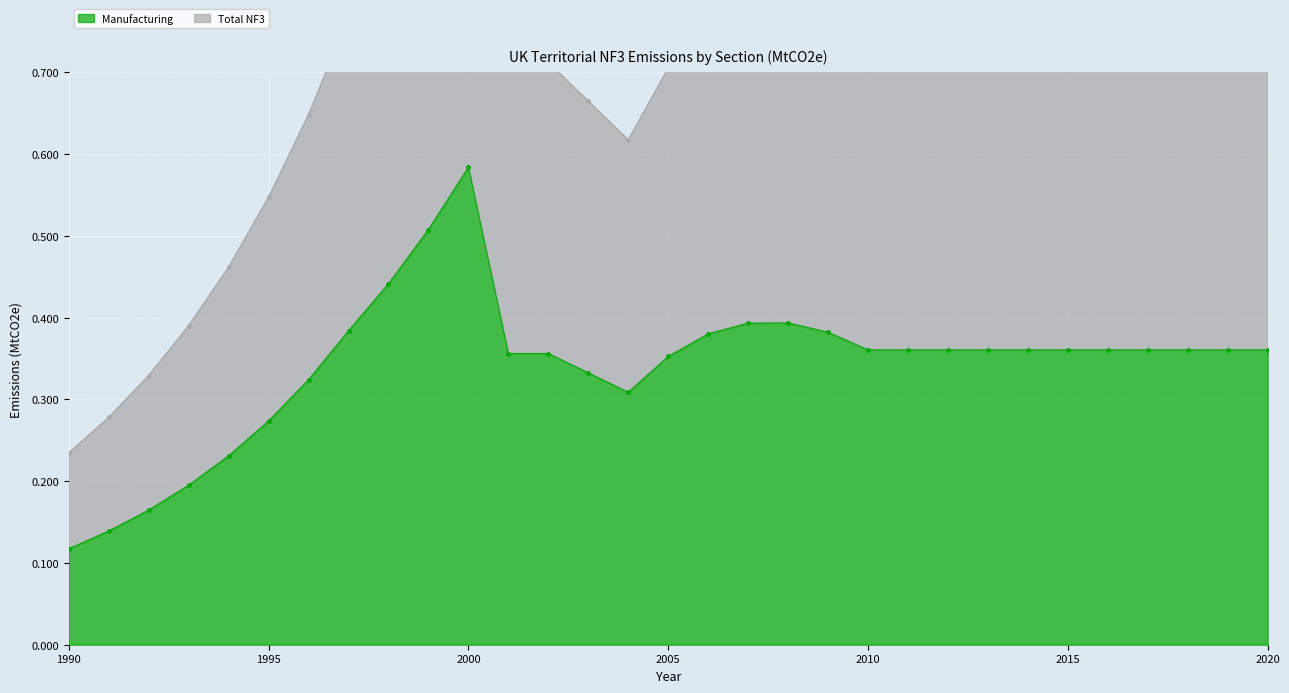

True or false: Total NF3 has more than 1 points higher than both neighbors.

True